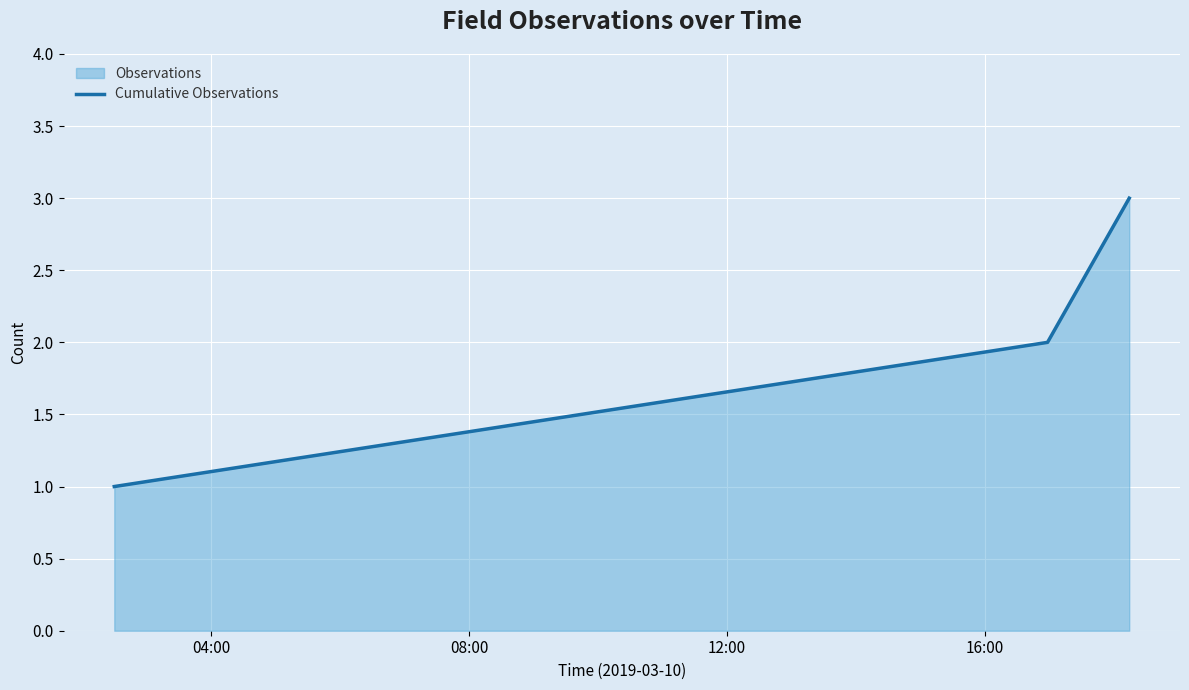

What is the sum of all values?

6